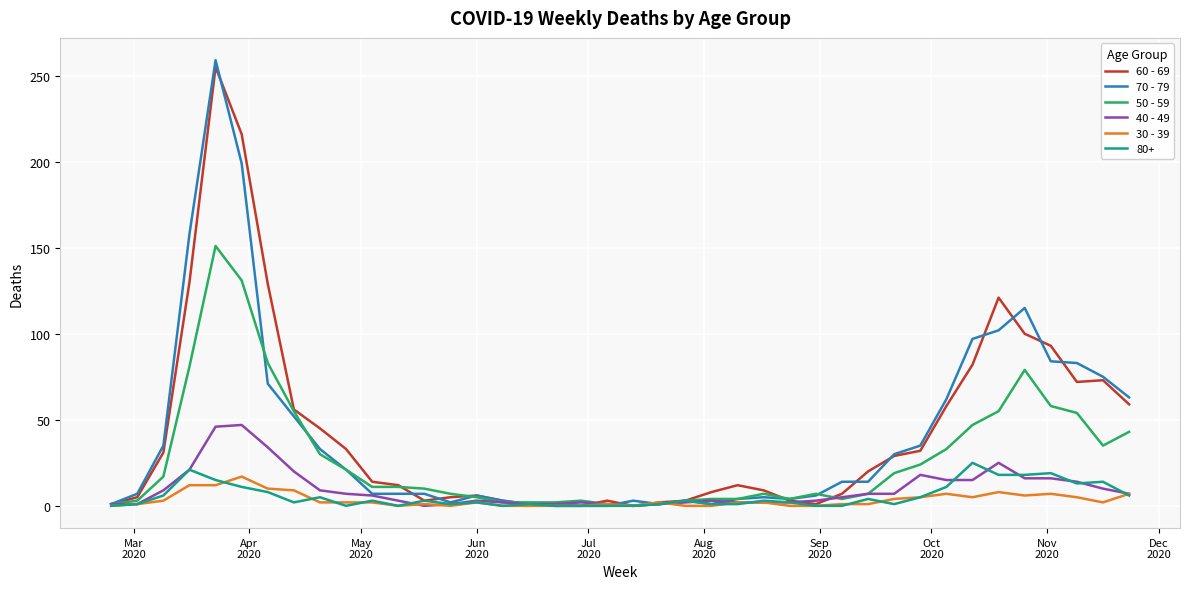

What are all the series names shown in the legend?

60 - 69, 70 - 79, 50 - 59, 40 - 49, 30 - 39, 80+